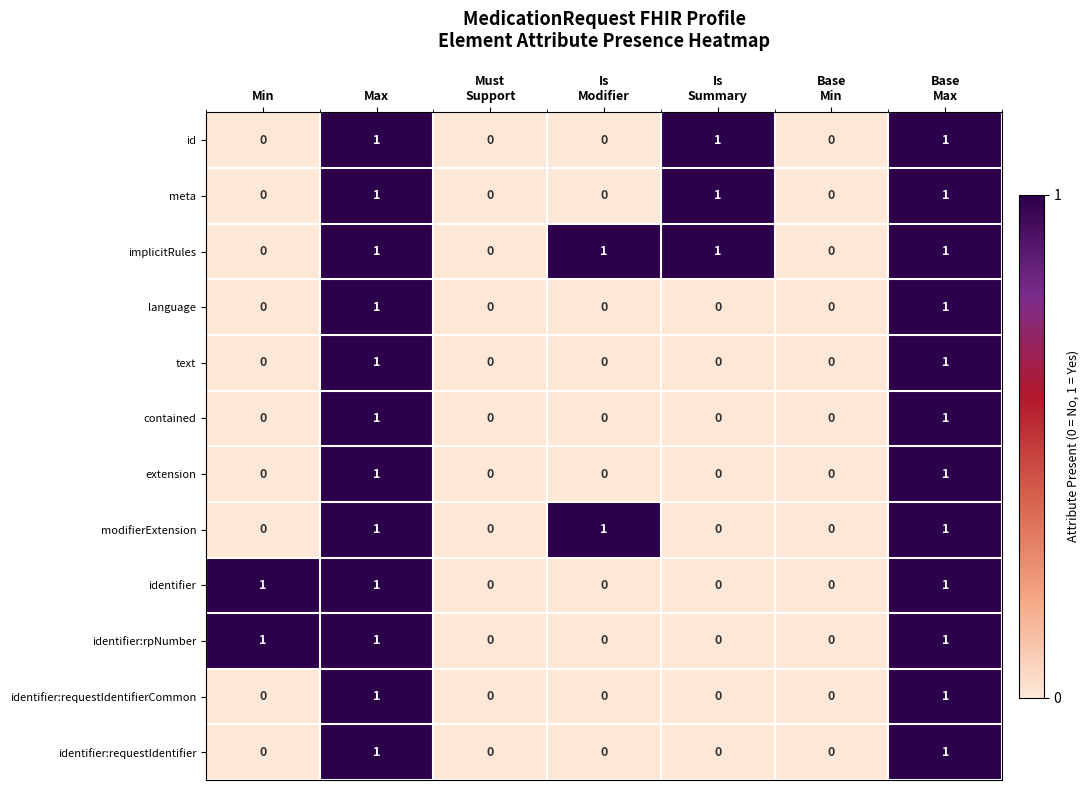

What is the sum of all identifier:rpNumber values?

3